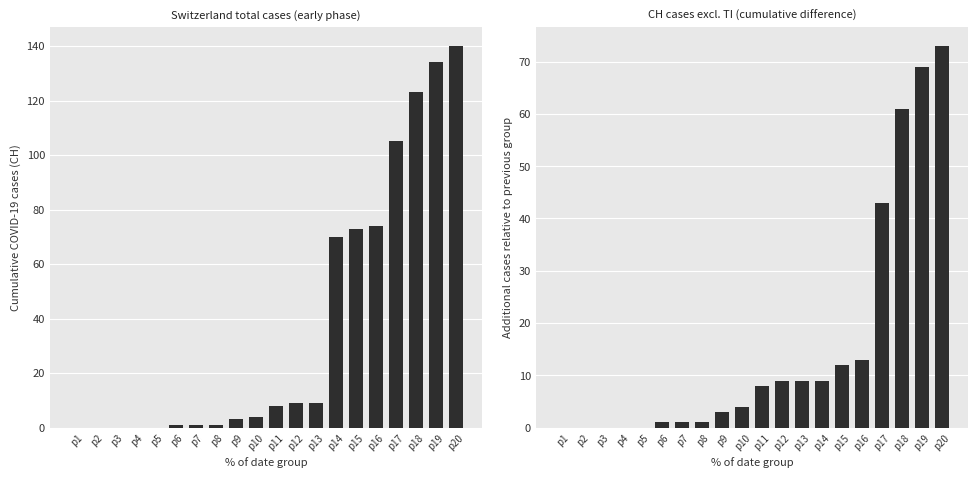

Reading left to right, extract all data points from this chart.

CH: 0	0	0	0	0	1	1	1	3	4	8	9	9	70	73	74	105	123	134	140
CH minus TI: 0	0	0	0	0	1	1	1	3	4	8	9	9	9	12	13	43	61	69	73